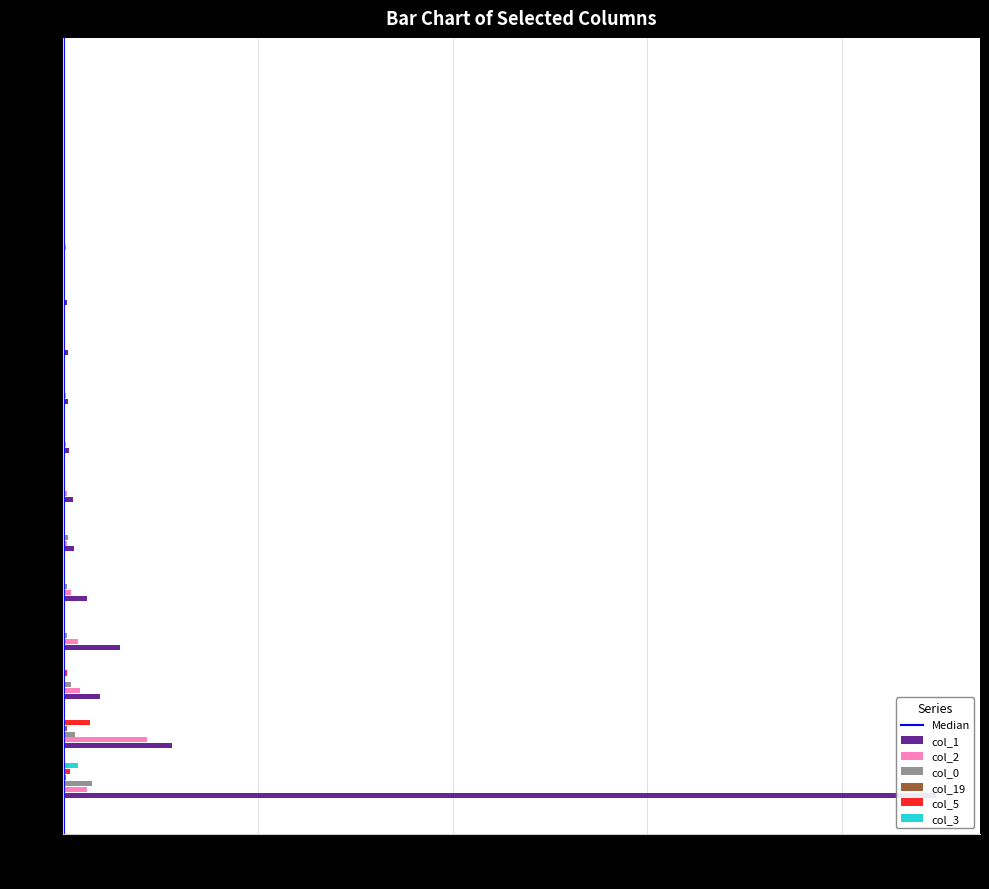

What are all the series names shown in the legend?

col_1, col_2, col_0, col_19, col_5, col_3